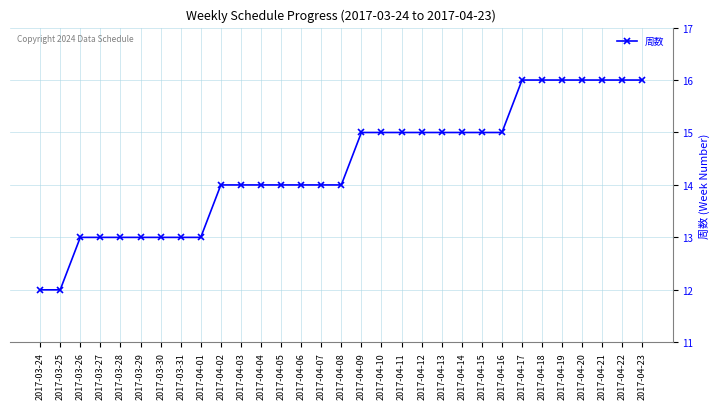

Approximately how many times larger is the value at 2017-03-29 compared to 2017-04-02?

0.9